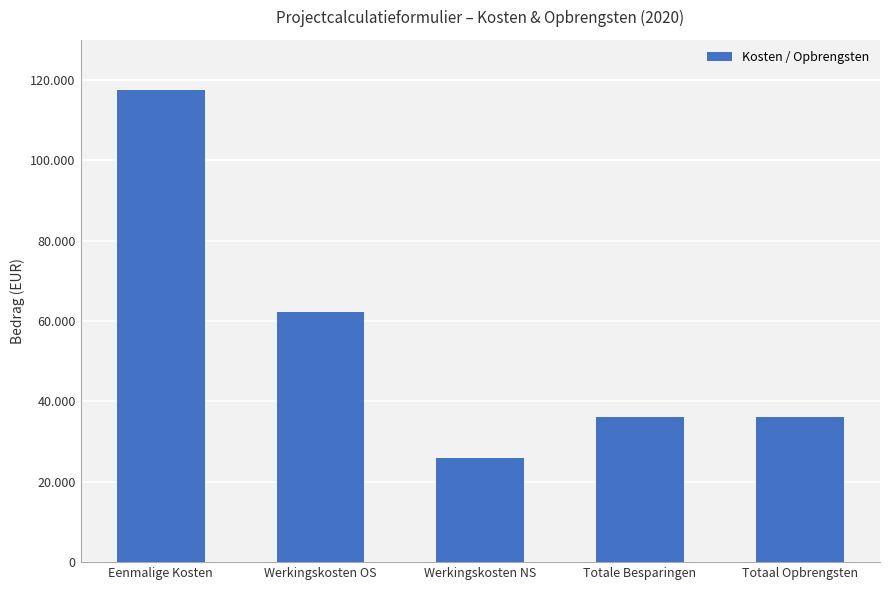

Does the chart contain any negative values?

No